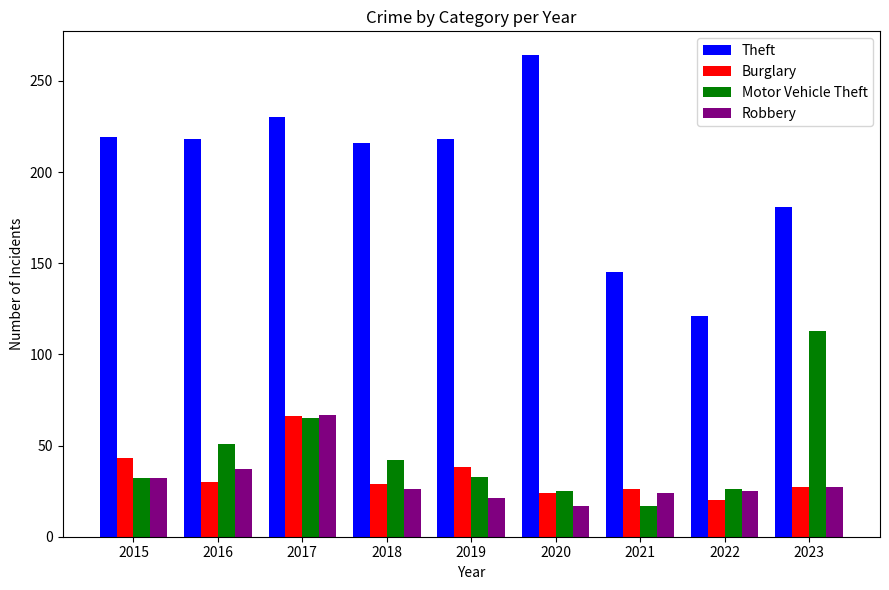

What is the difference between the highest and lowest values at 2016?

188